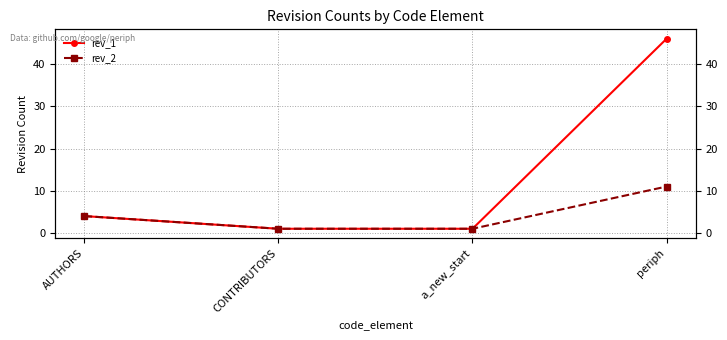

Is it true that rev_2 equals 11 at periph?

True